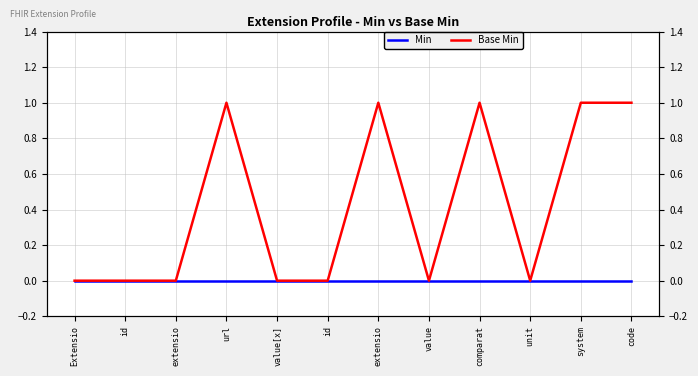

Is it true that Base Min equals -1 at unit?

False